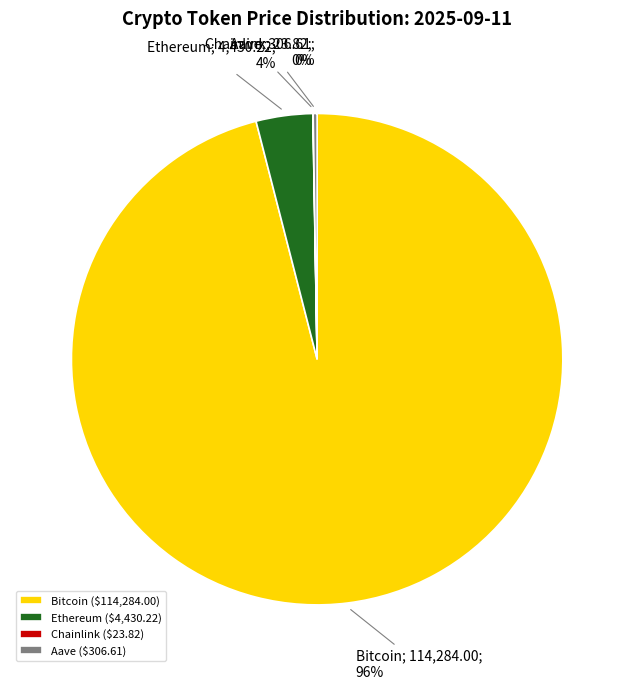

Does any single category account for the majority?

Yes